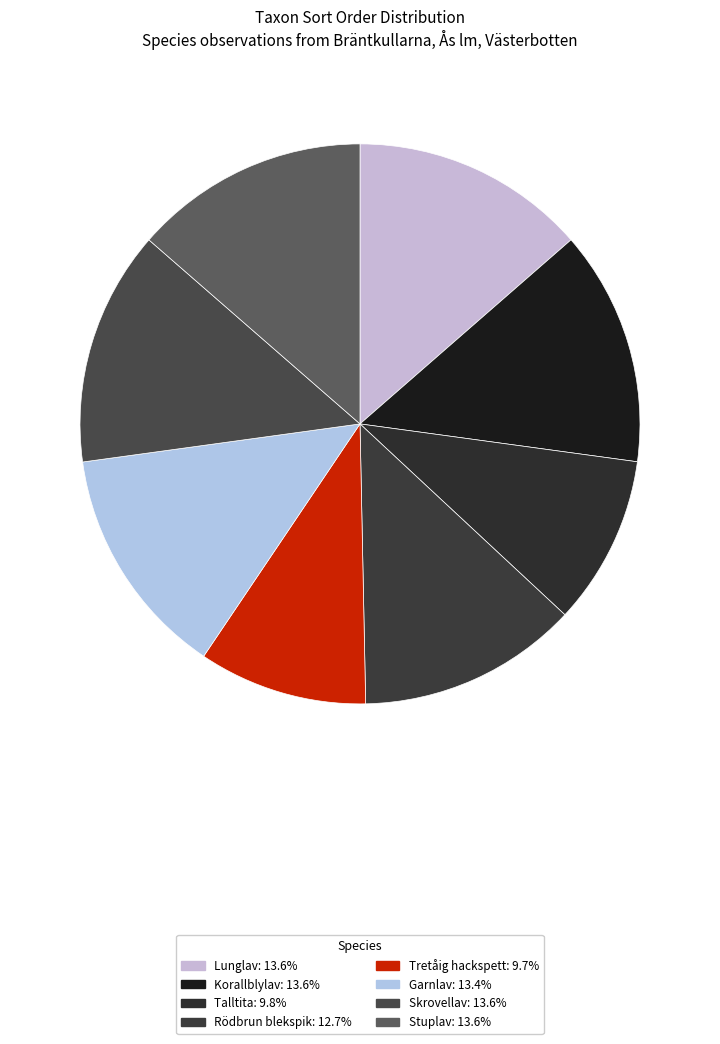

What is the total percentage of Lunglav and Tretåig hackspett?

23.3%